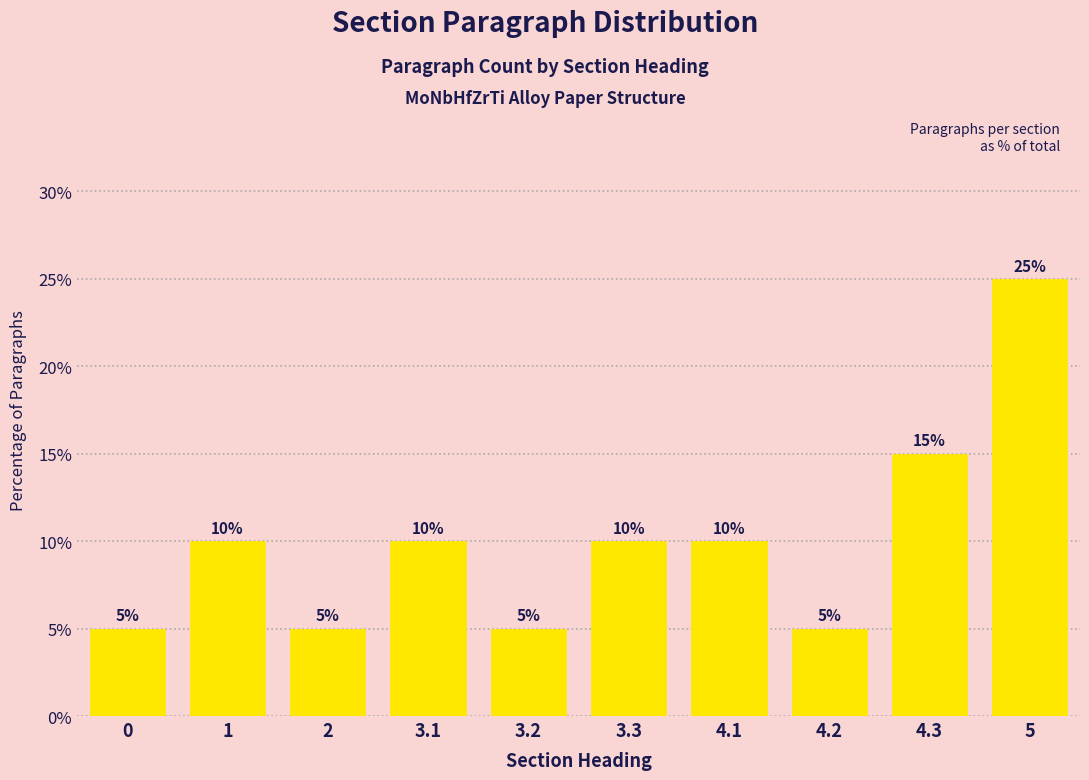

Reading left to right, list all the values displayed in this chart.

0=5	1=10	2=5	3.1=10	3.2=5	3.3=10	4.1=10	4.2=5	4.3=15	5=25